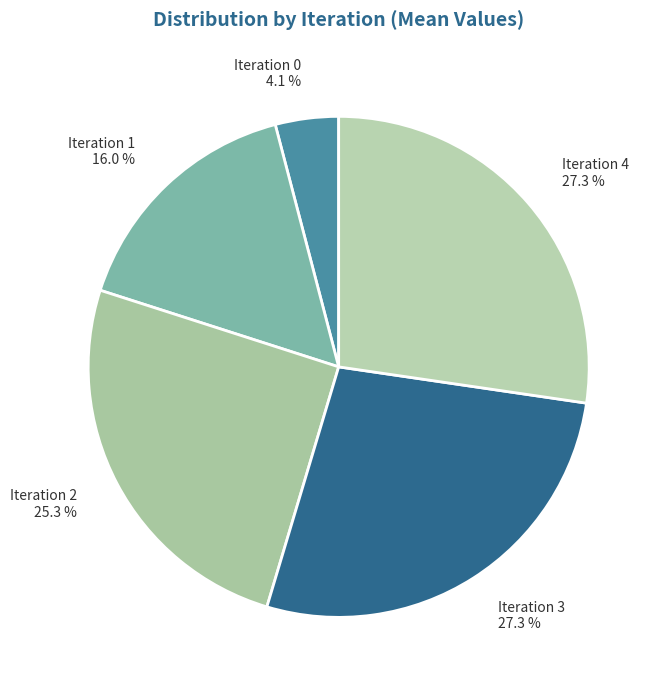

To the nearest percent, what is the difference between the largest and smallest slice percentages?

23%